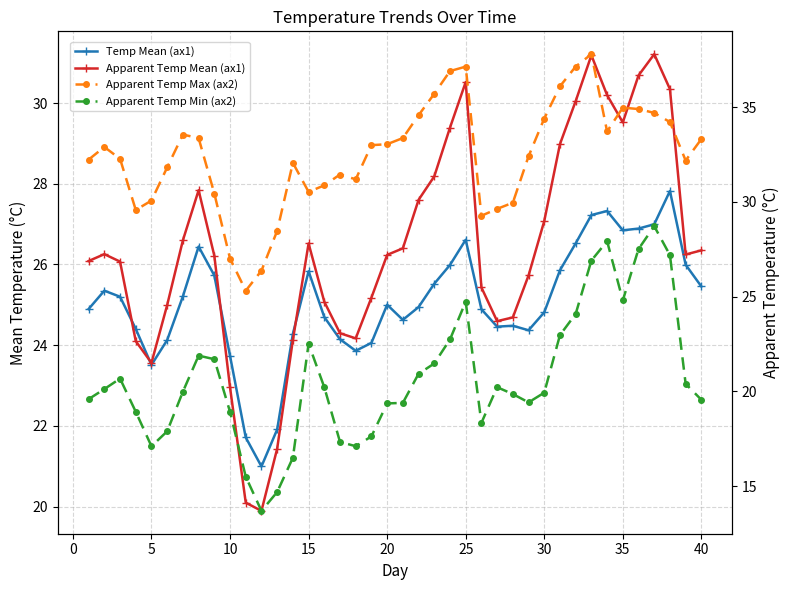

Is it true that Apparent Temp Max (ax2) equals 34.9 at 35?

True